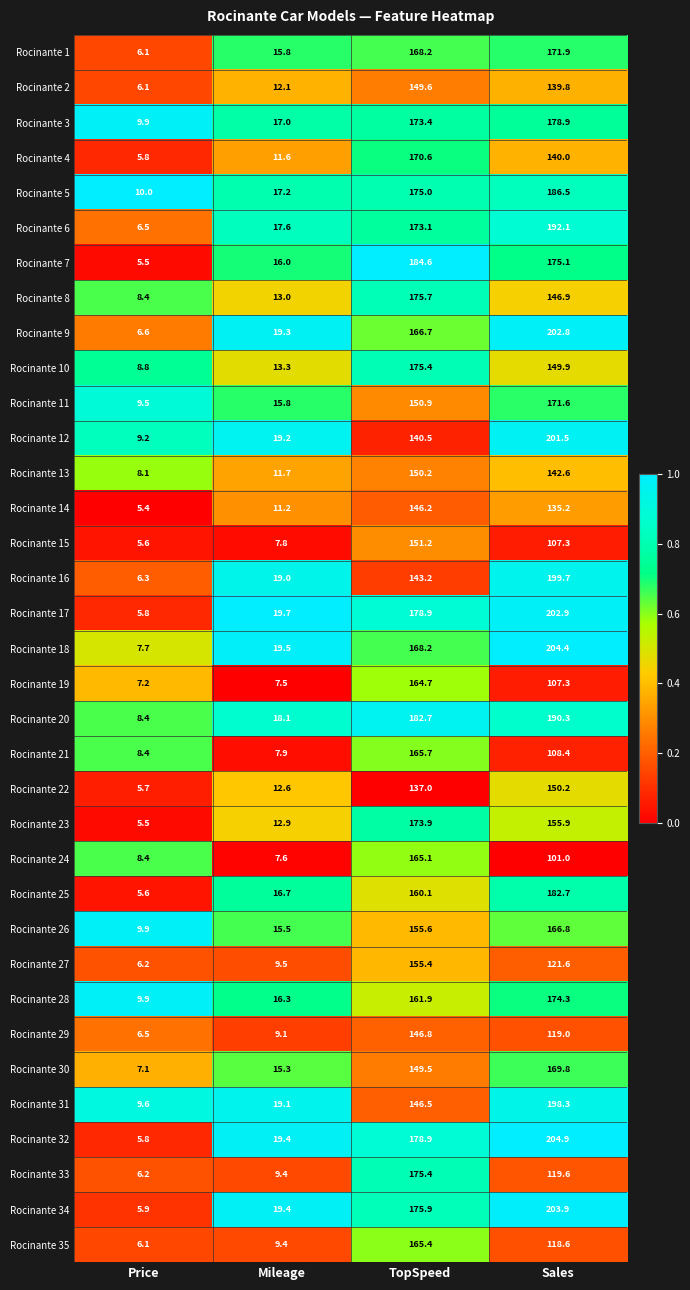

What is the sum of all Rocinante 31 values?

373.5